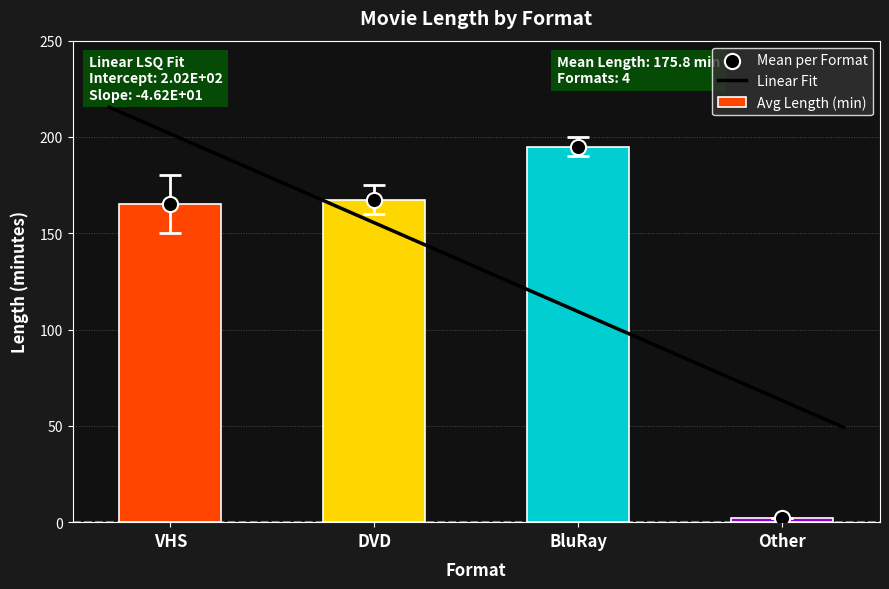

What is the ratio of the value at DVD to the value at BluRay?

0.9